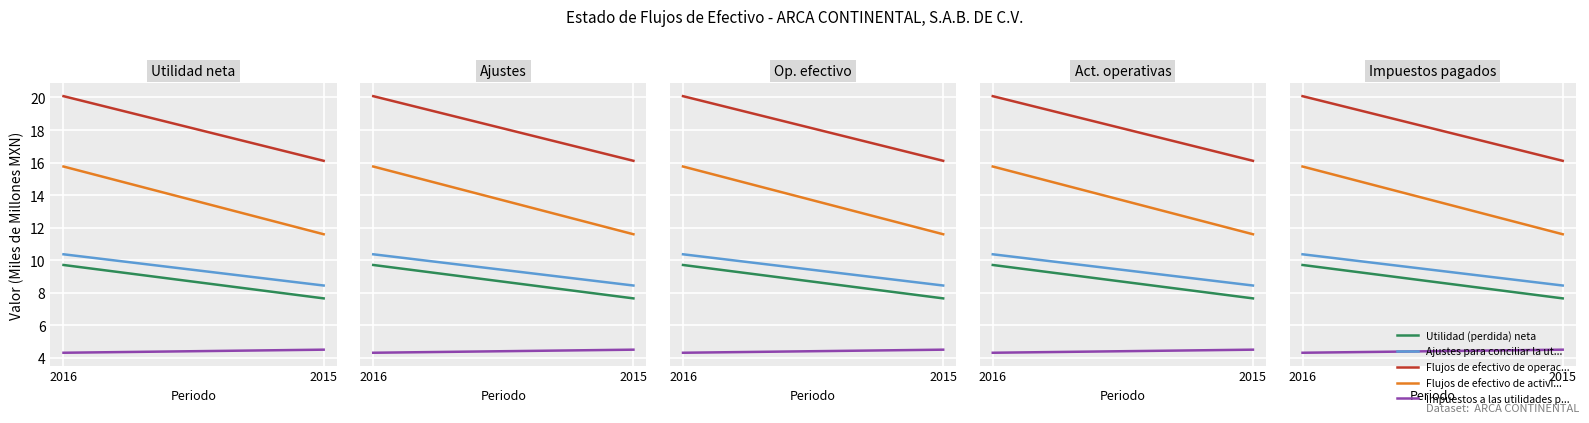

What is the value of the Ajustes para conciliar la utilidad point at the 1st from the left?

10.4